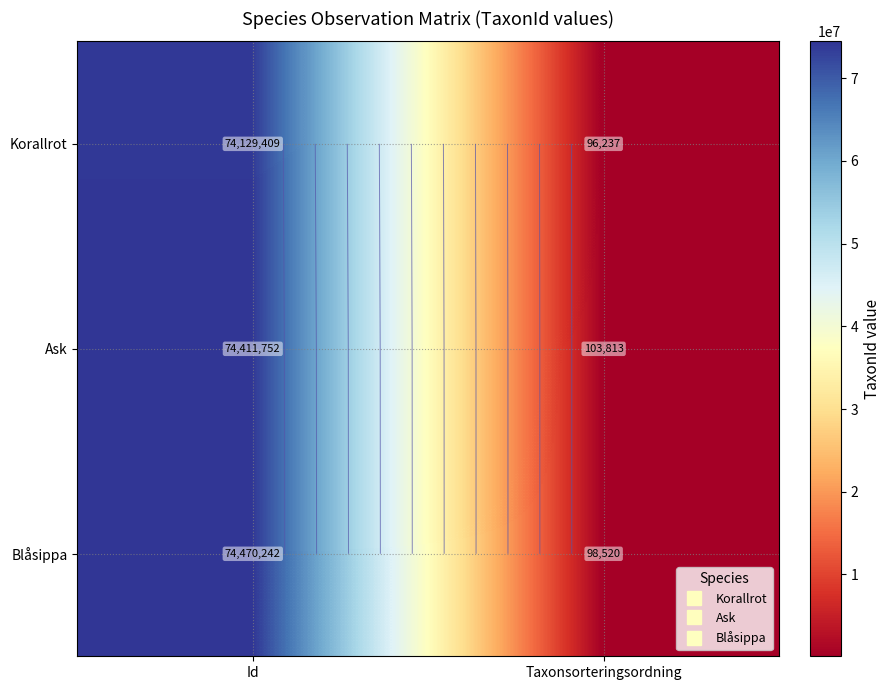

Rank the series by their average value, from highest to lowest.

Blåsippa, Ask, Korallrot